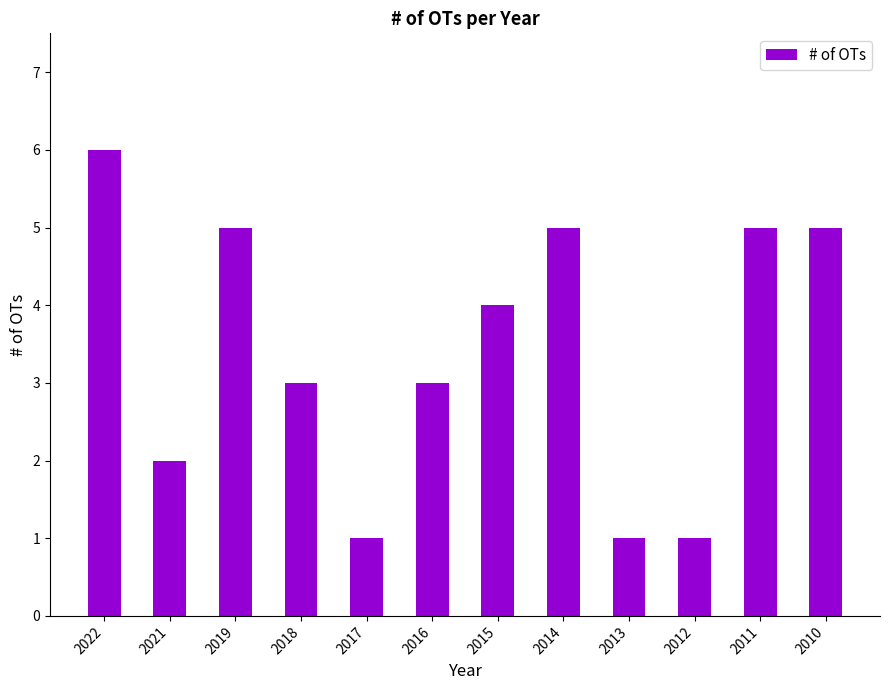

Count the number of categories in the chart.

12